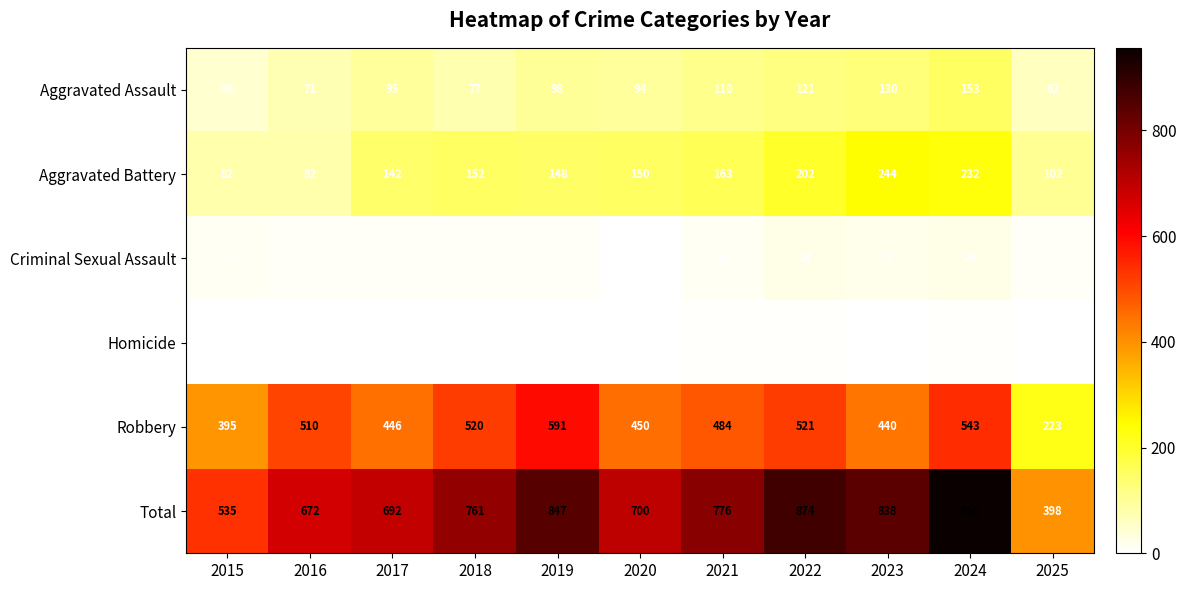

The value of Homicide at 2019 is 1. True or false?

False